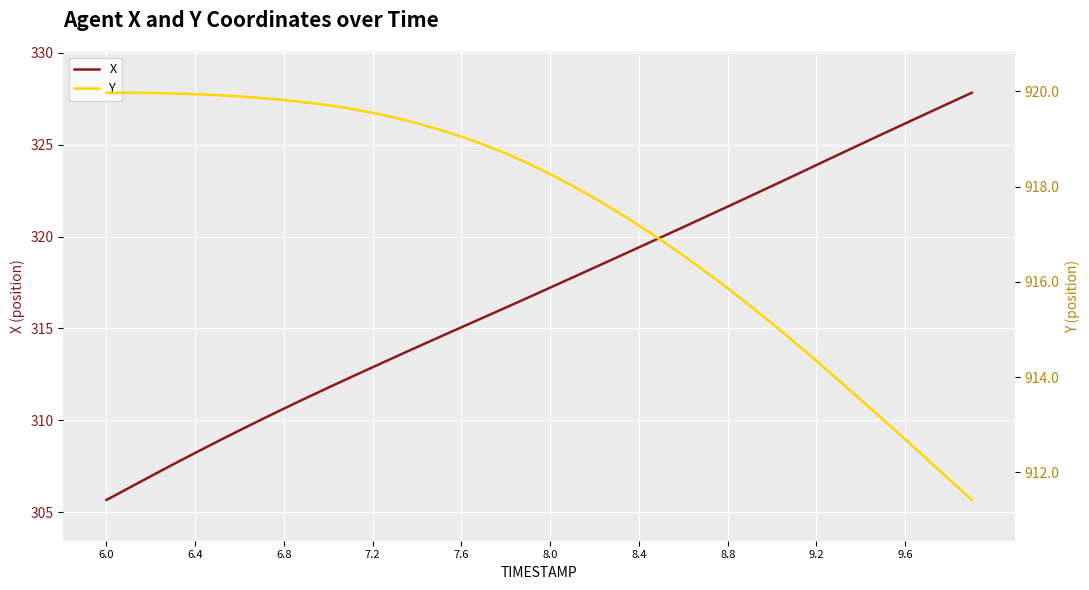

At how many categories does at least one series exceed 531?

40